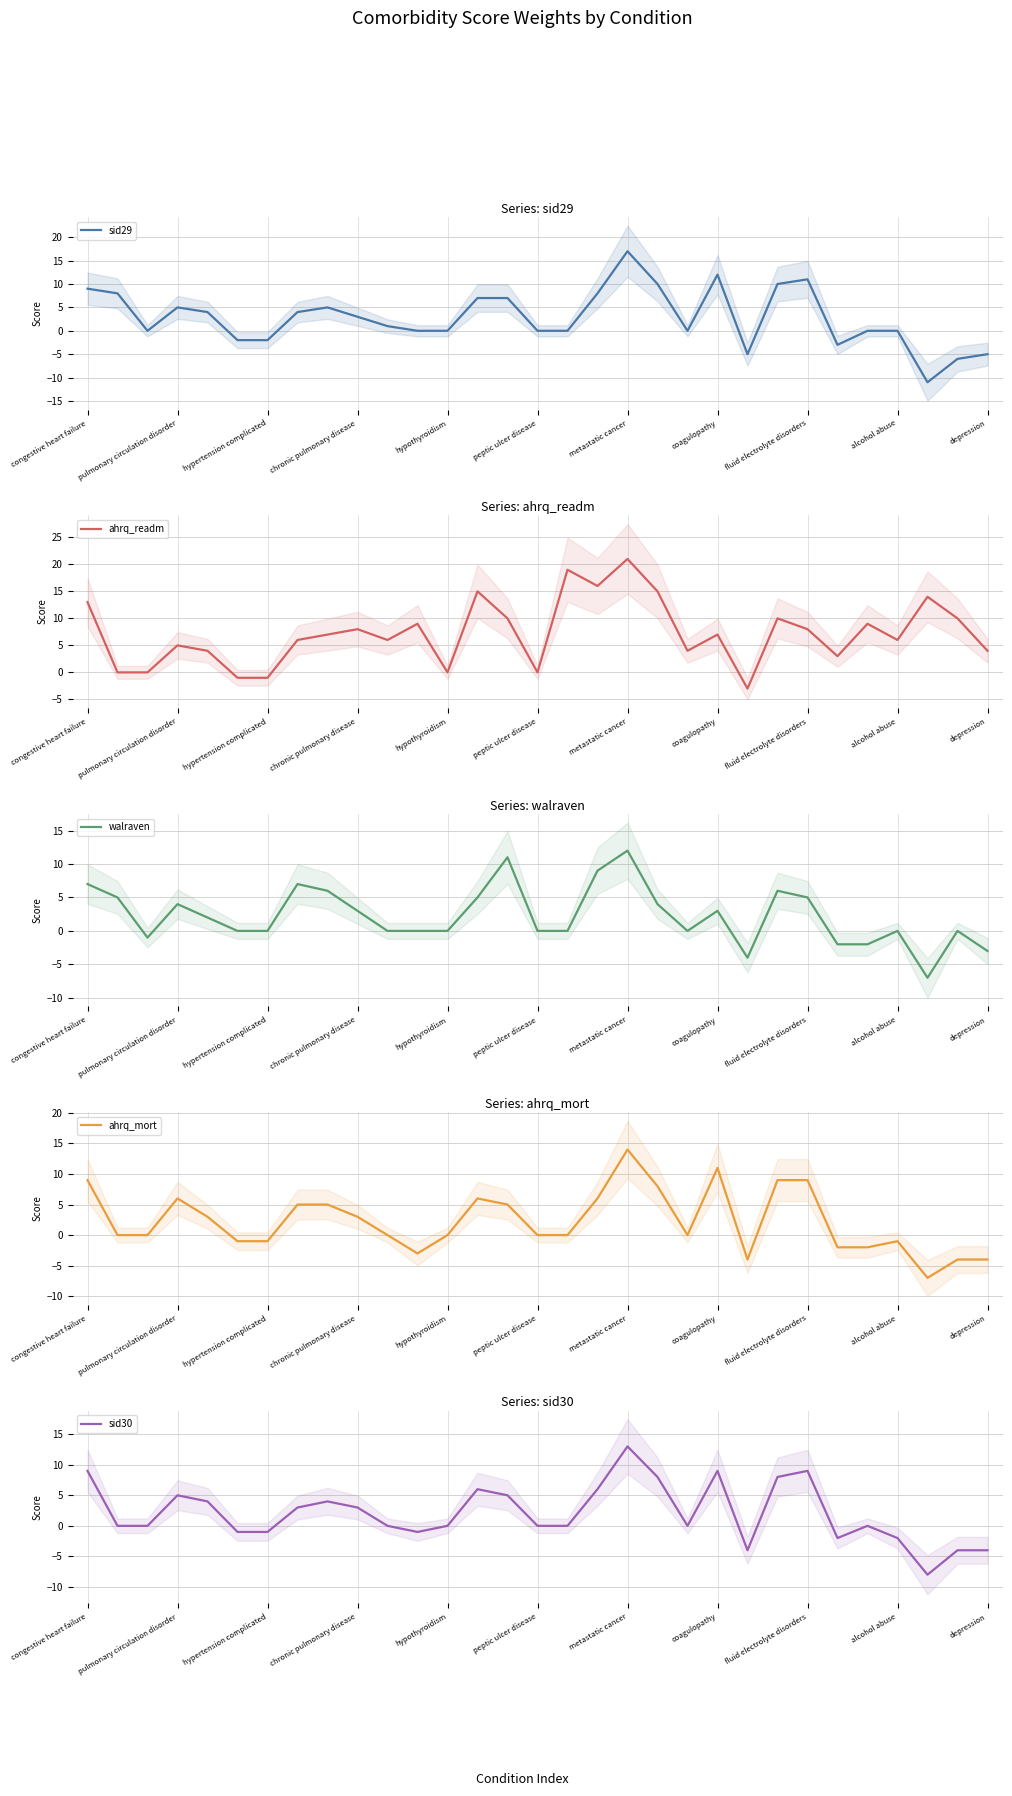

What is the difference between the ahrq_mort values at 26 and 16?

2